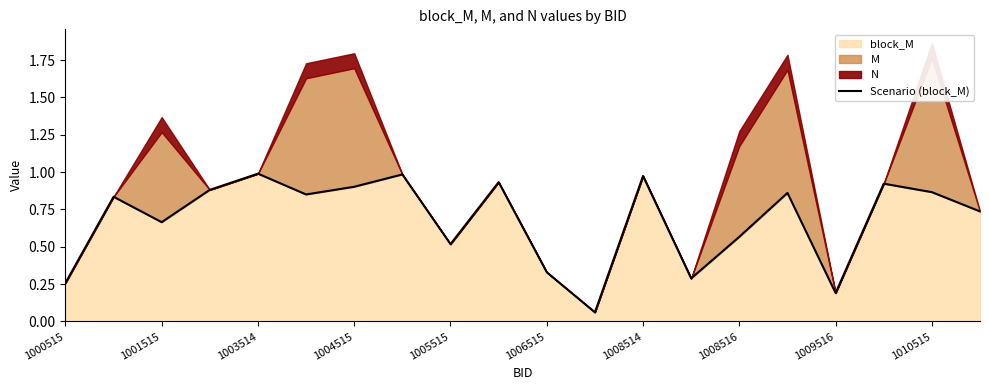

Is it true that block_M equals 0.3 at 1008516?

False